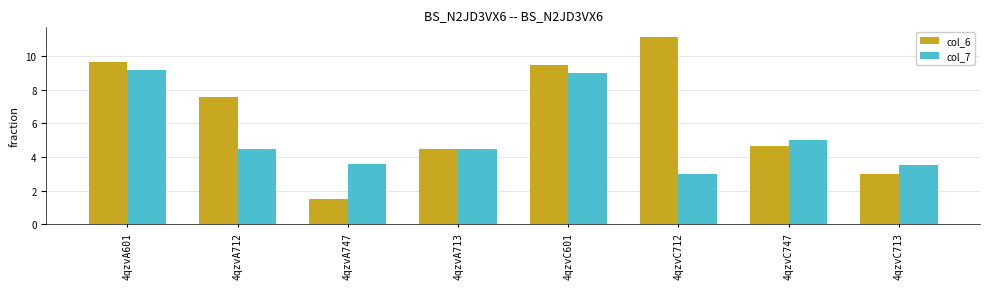

What is the approximate value of col_6 at 4qzvC712?

11.1